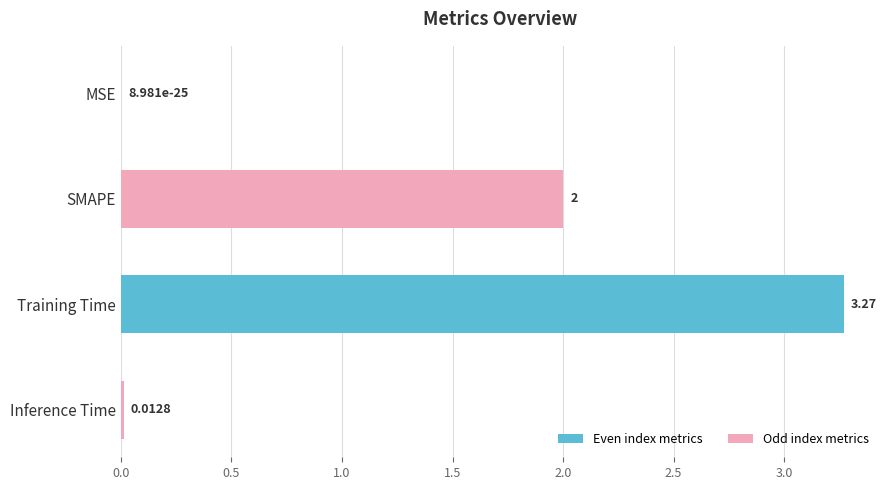

How many distinct data groups are displayed?

1